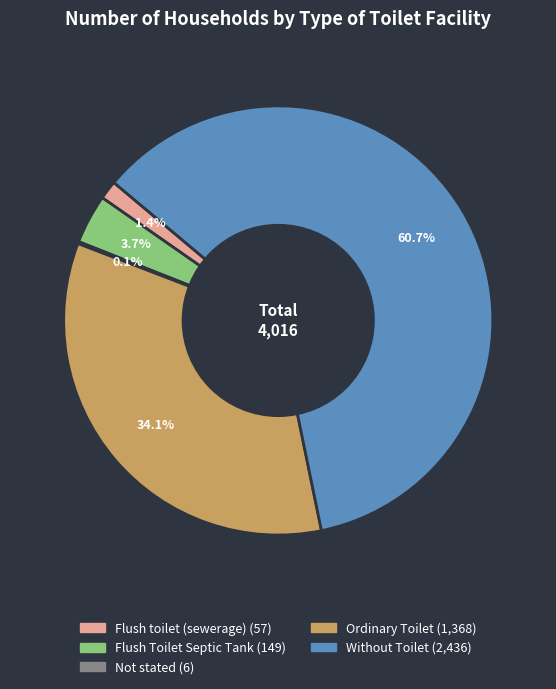

Does Flush toilet (sewerage) account for over 50% of the chart?

No